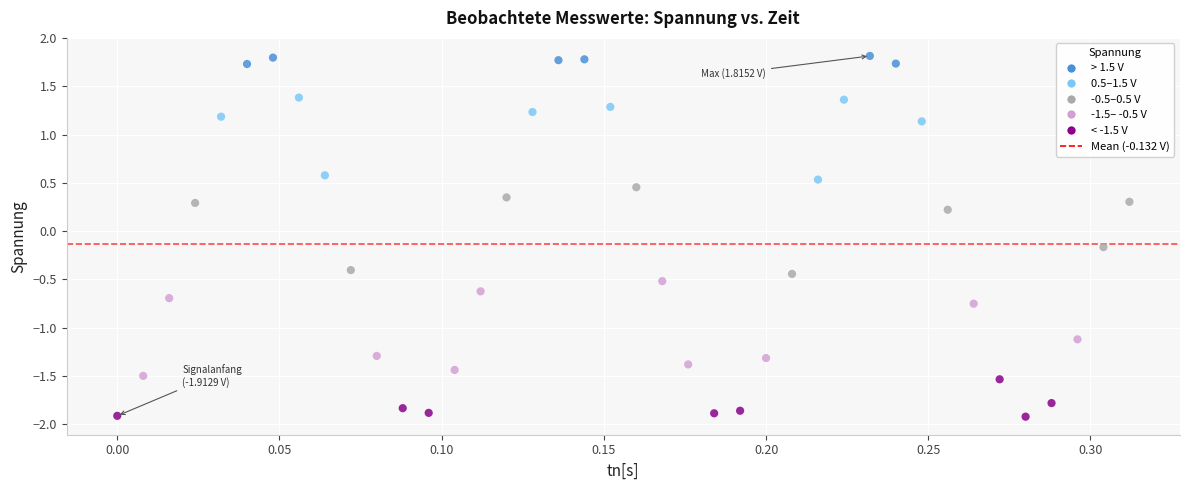

What is the range of Y values (max minus min)?

3.7